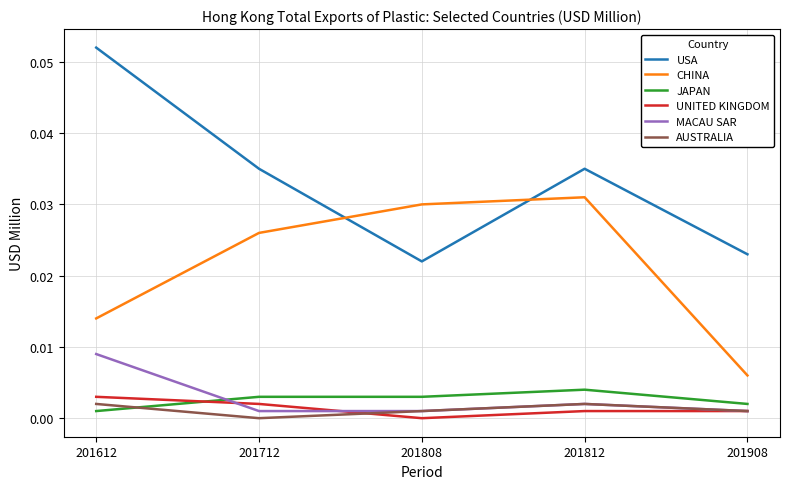

What are all the series names shown in the legend?

USA, CHINA, JAPAN, UNITED KINGDOM, MACAU SAR, AUSTRALIA